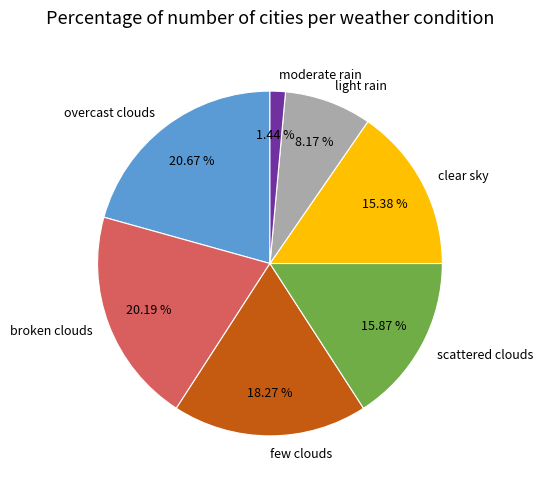

What is the ratio of the value at clear sky to the value at moderate rain?

10.7